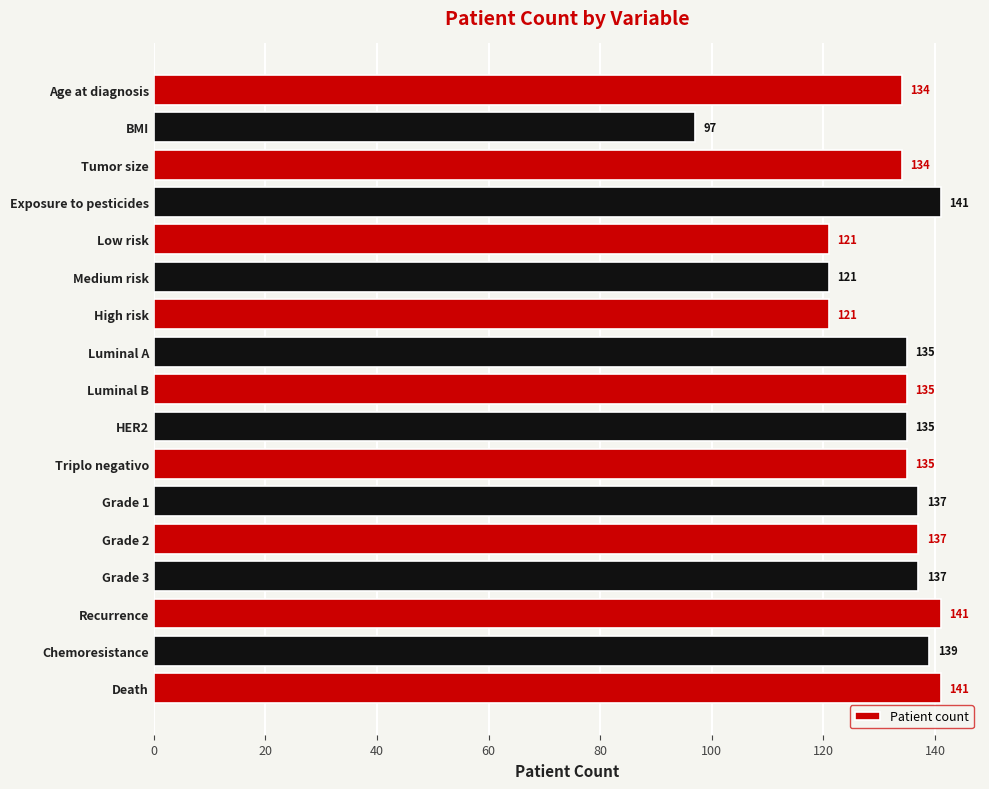

What is the greatest value displayed?

141